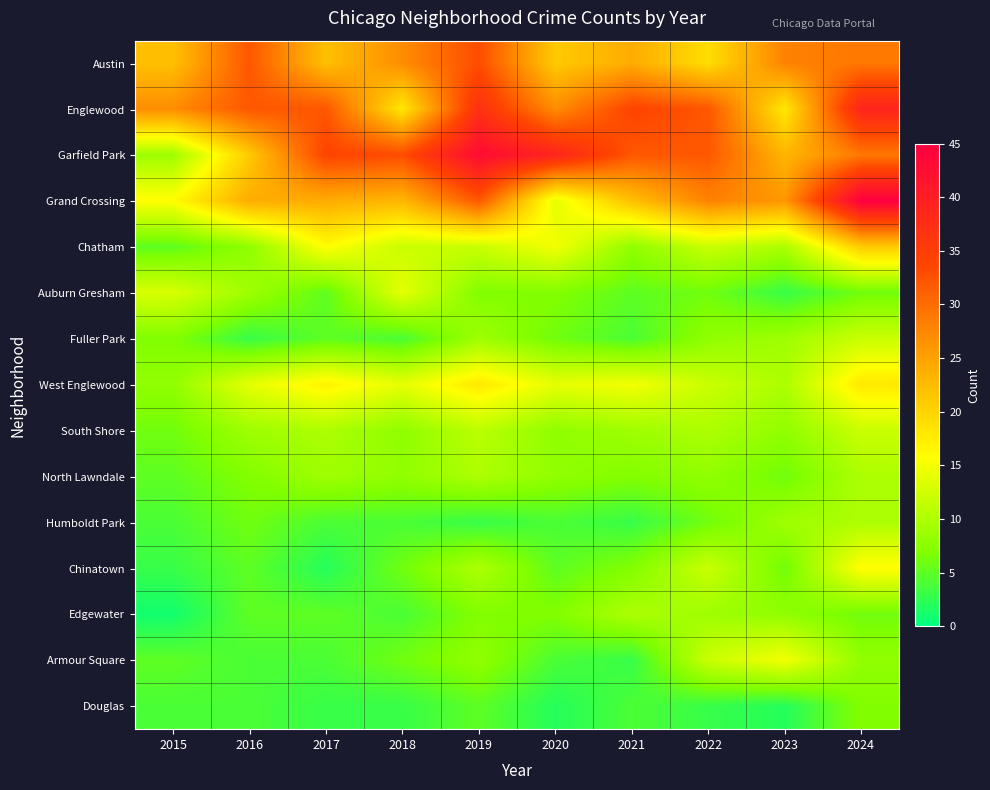

Reading left to right, transcribe all the data shown in this chart.

Austin: 2015=22	2016=32	2017=22	2018=27	2019=33	2020=21	2021=24	2022=19	2023=28	2024=29
Englewood: 2015=27	2016=32	2017=32	2018=18	2019=37	2020=27	2021=34	2022=32	2023=18	2024=39
Garfield Park: 2015=9	2016=21	2017=34	2018=33	2019=43	2020=39	2021=32	2022=32	2023=23	2024=29
Grand Crossing: 2015=16	2016=24	2017=24	2018=23	2019=32	2020=14	2021=22	2022=28	2023=26	2024=45
Chatham: 2015=5	2016=8	2017=16	2018=12	2019=12	2020=15	2021=8	2022=12	2023=10	2024=21
Auburn Gresham: 2015=13	2016=9	2017=5	2018=14	2019=7	2020=7	2021=5	2022=6	2023=3	2024=6
Fuller Park: 2015=7	2016=3	2017=5	2018=4	2019=9	2020=6	2021=4	2022=8	2023=9	2024=12
West Englewood: 2015=8	2016=14	2017=17	2018=14	2019=18	2020=14	2021=15	2022=12	2023=10	2024=18
South Shore: 2015=6	2016=9	2017=10	2018=8	2019=11	2020=8	2021=9	2022=10	2023=8	2024=12
North Lawndale: 2015=5	2016=7	2017=9	2018=8	2019=10	2020=8	2021=7	2022=8	2023=6	2024=10
Humboldt Park: 2015=4	2016=6	2017=4	2018=4	2019=3	2020=4	2021=3	2022=6	2023=9	2024=10
Chinatown: 2015=3	2016=5	2017=2	2018=6	2019=10	2020=5	2021=7	2022=12	2023=6	2024=16
Edgewater: 2015=1	2016=5	2017=5	2018=4	2019=7	2020=7	2021=10	2022=9	2023=8	2024=6
Armour Square: 2015=5	2016=4	2017=4	2018=6	2019=8	2020=4	2021=3	2022=12	2023=15	2024=8
Douglas: 2015=4	2016=4	2017=3	2018=3	2019=5	2020=2	2021=4	2022=3	2023=2	2024=7